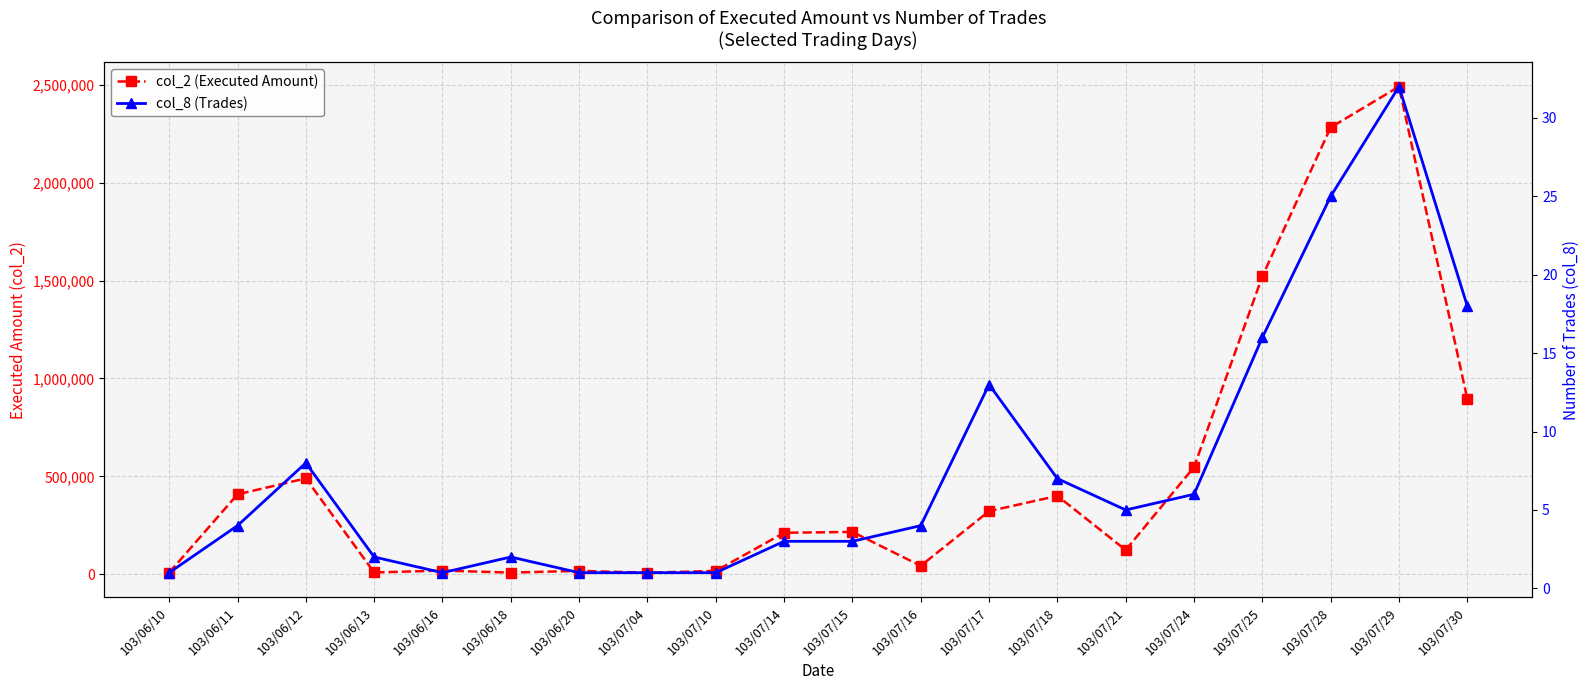

What is the label of the 14th point from the right?

103/06/20